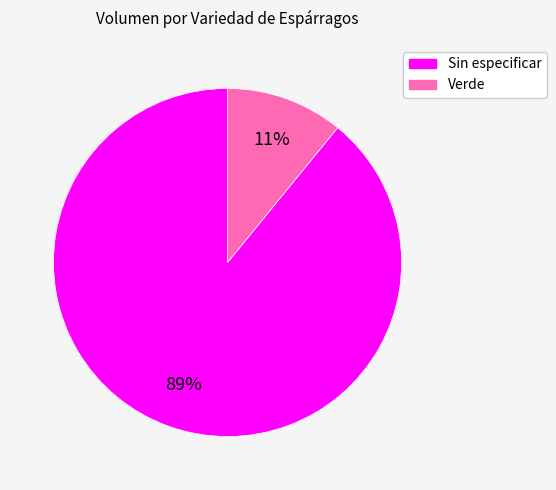

What percentage is the Verde slice, to the nearest percent?

11%